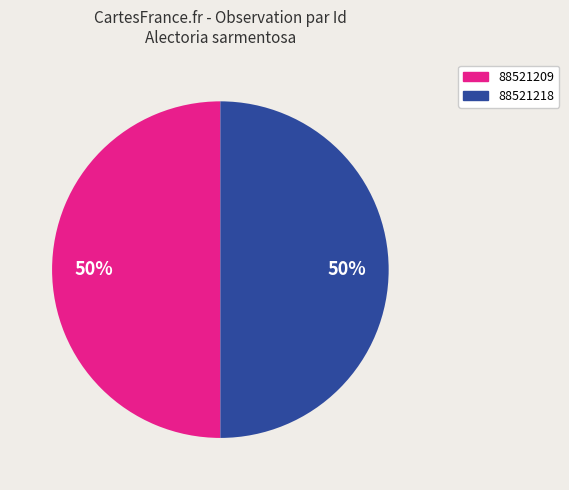

Is it true that 88521218 is 50% of the pie?

True